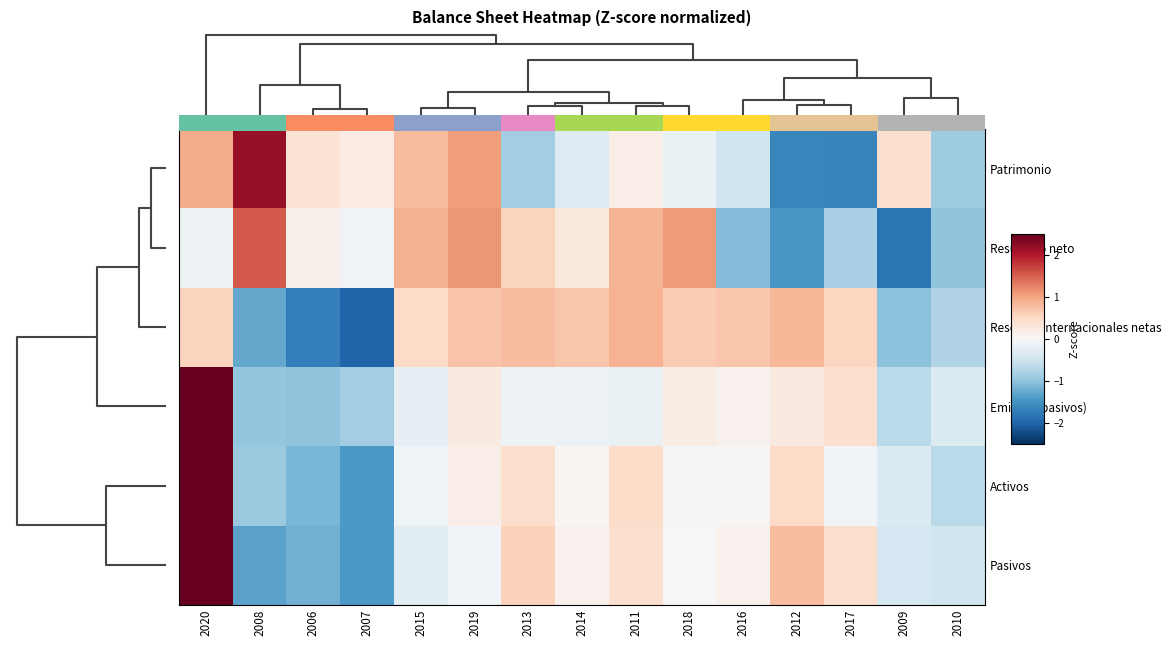

Rank the series at 2009 from highest to lowest value.

Patrimonio, Activos, Pasivos, Emision (pasivos), Reservas internacionales netas, Resultado neto